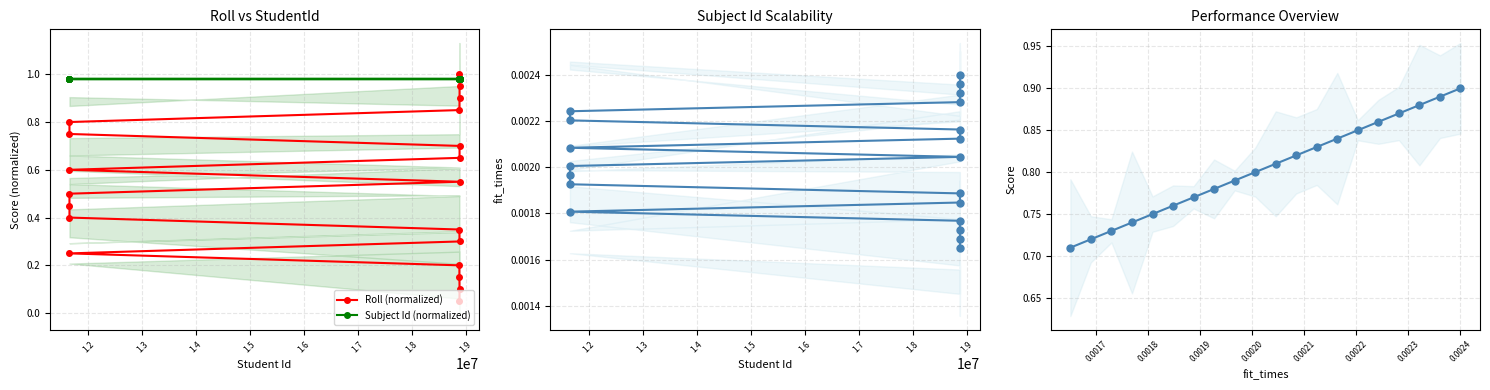

What is the label of the 5th point from the left?

1.5